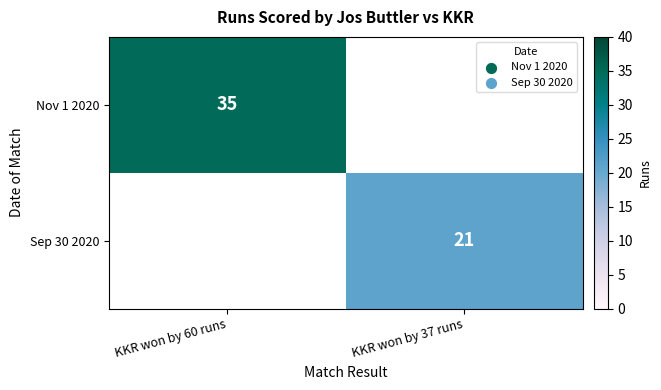

The value of Sep 30 2020 at KKR won by 37 runs is 33. True or false?

False